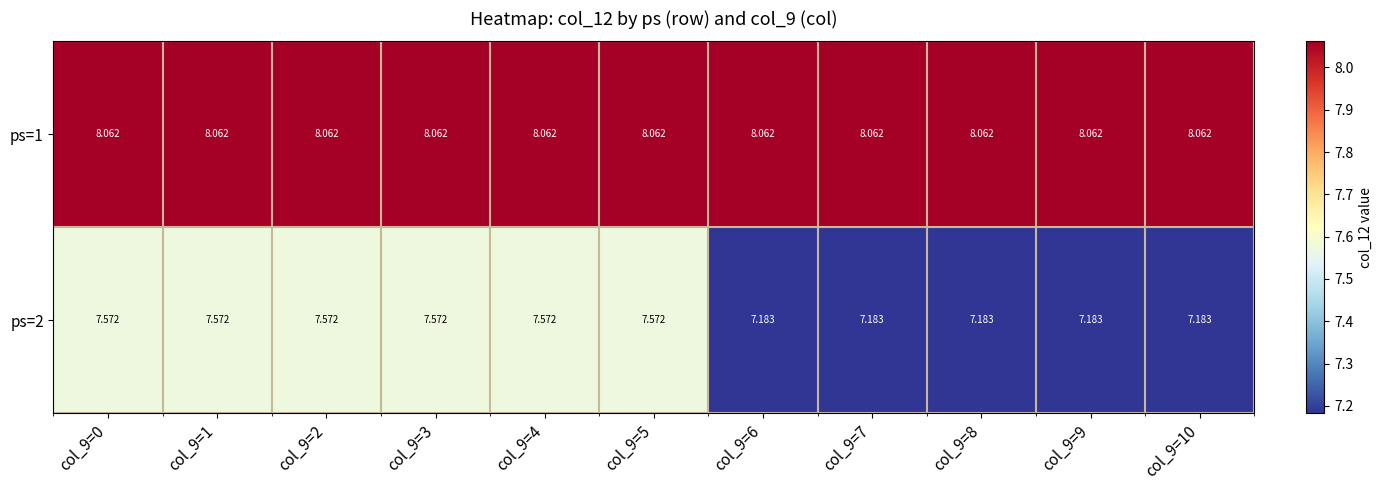

Is the value of ps=2 at col_9=7 greater than the value of ps=1 at col_9=0?

No